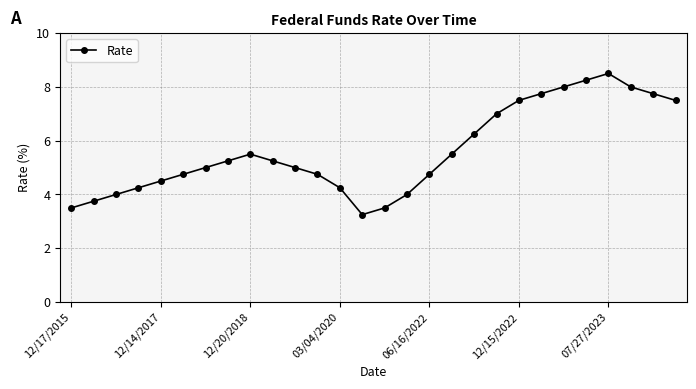

What is the difference between the second highest and minimum values?

5.0